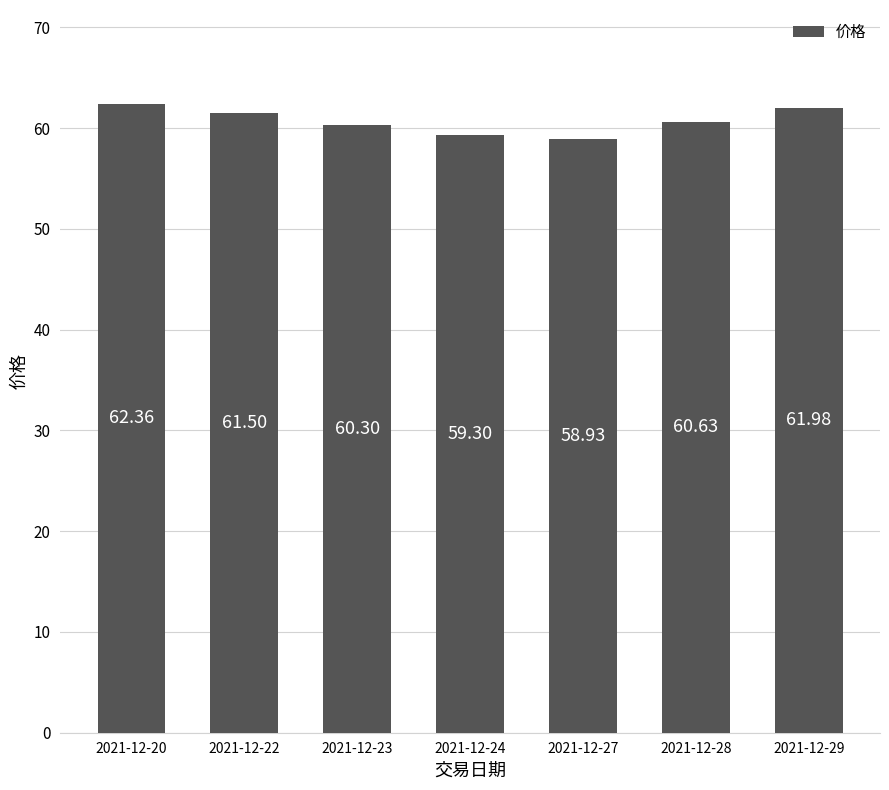

What is the ratio of the value at 2021-12-20 to the value at 2021-12-24?

1.1